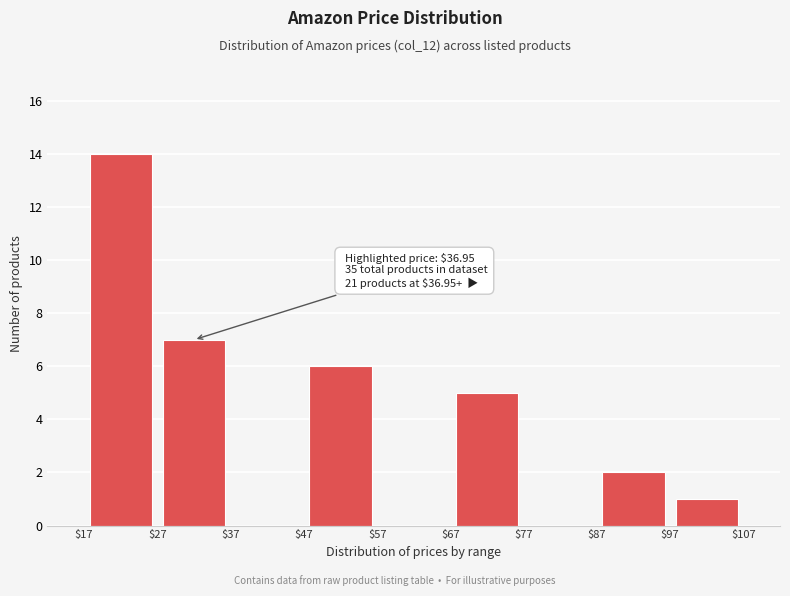

Over which range of the x-axis is the bar tallest?

$17 to $27